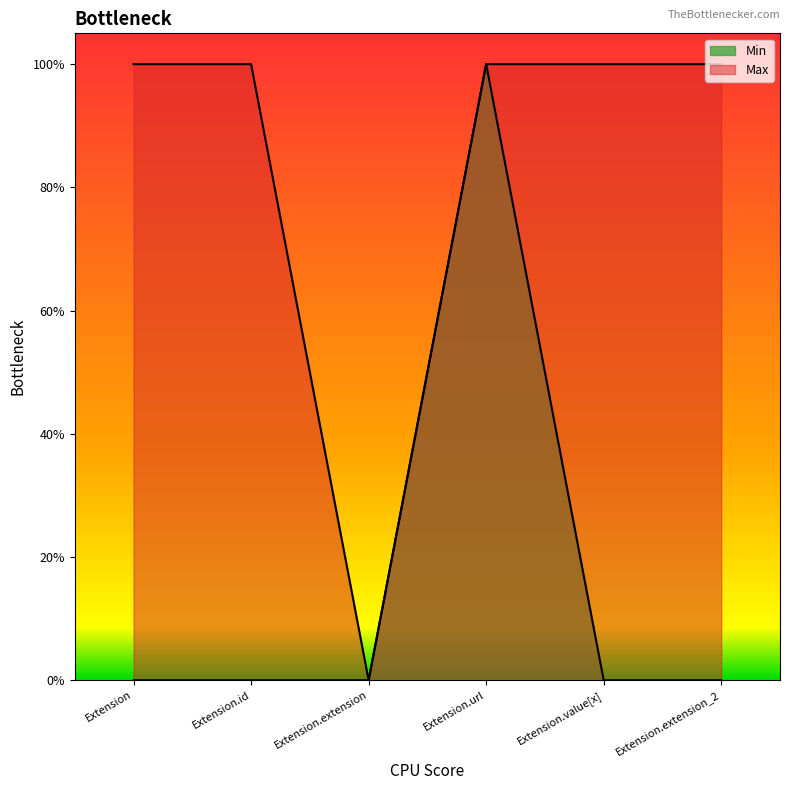

How many lines are shown in the chart?

2